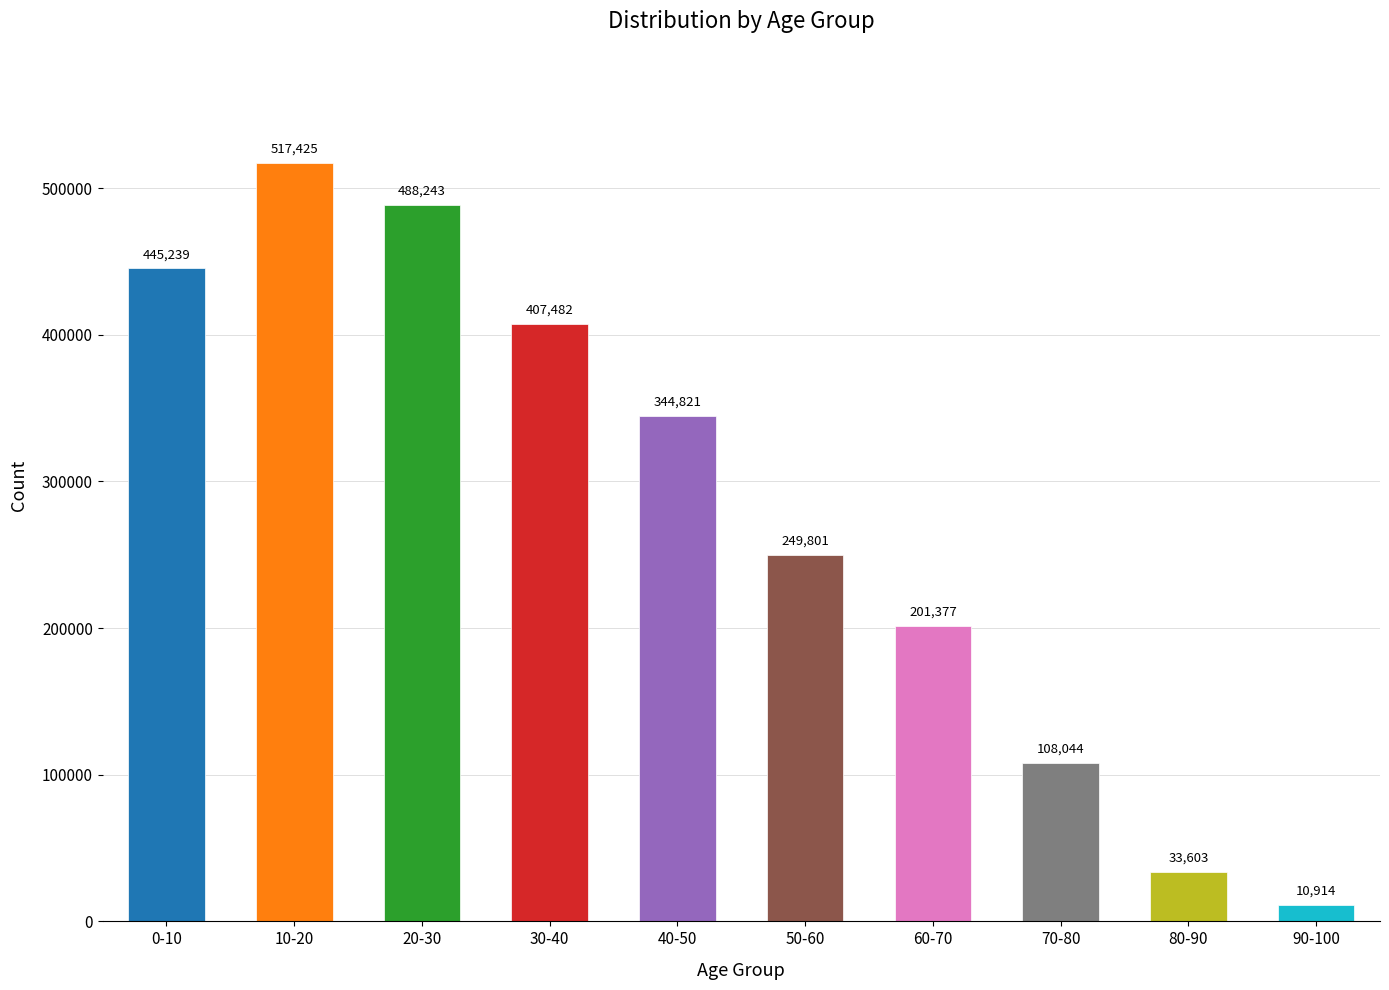

List the labels in order of value, smallest first.

90-100, 80-90, 70-80, 60-70, 50-60, 40-50, 30-40, 0-10, 20-30, 10-20